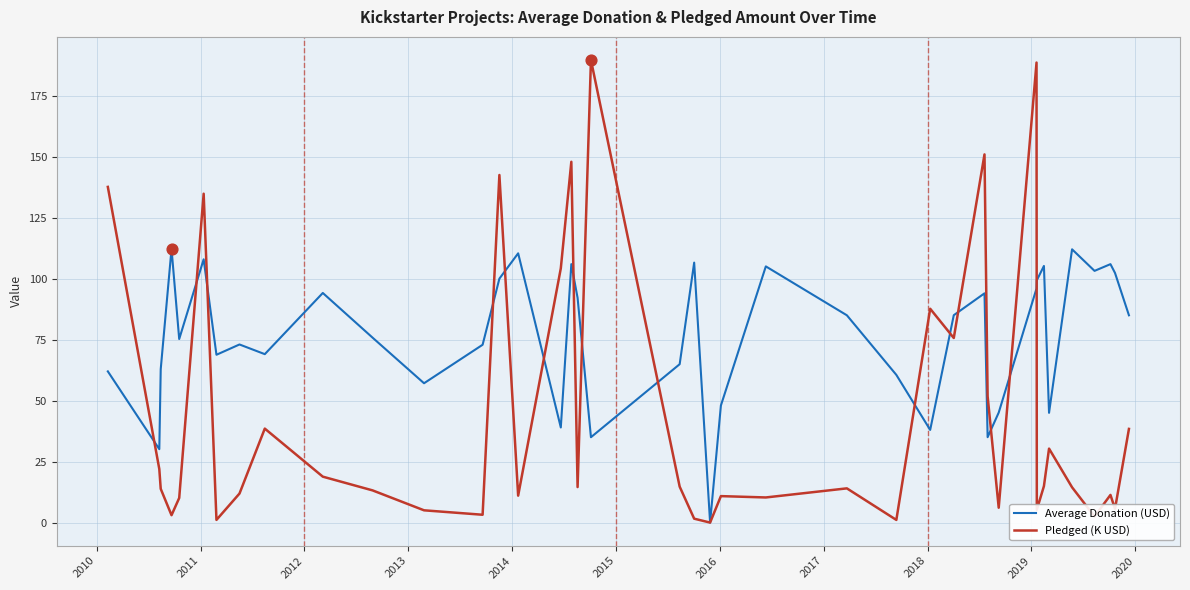

Which series has the largest total across all categories?

Average Donation (USD)